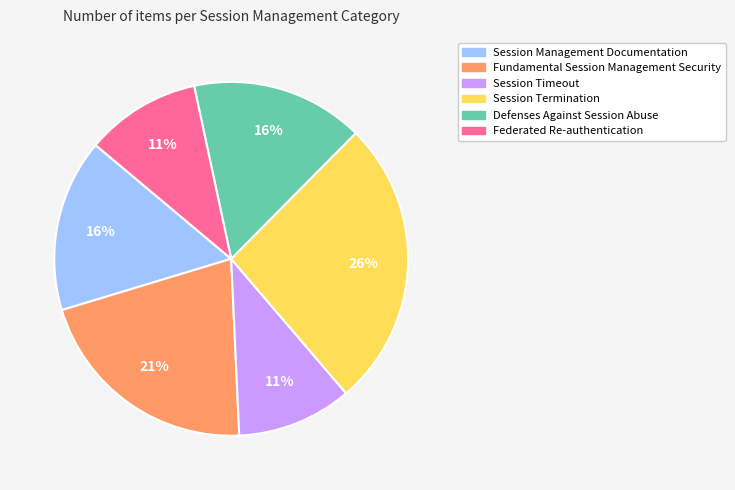

True or false: Fundamental Session Management Security accounts for 32% of the total.

False